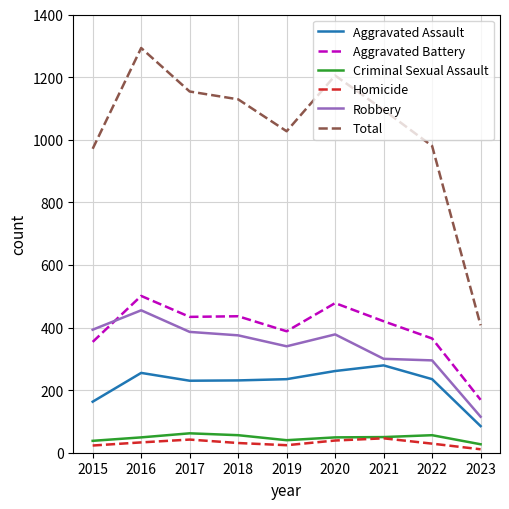

True or false: Homicide has a value of 29 at 2022.

True